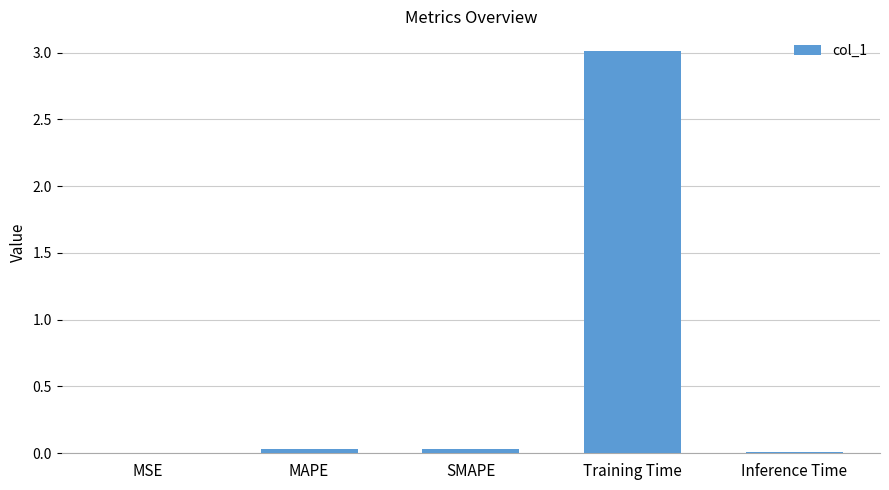

The value at MAPE is 0.0. True or false?

True